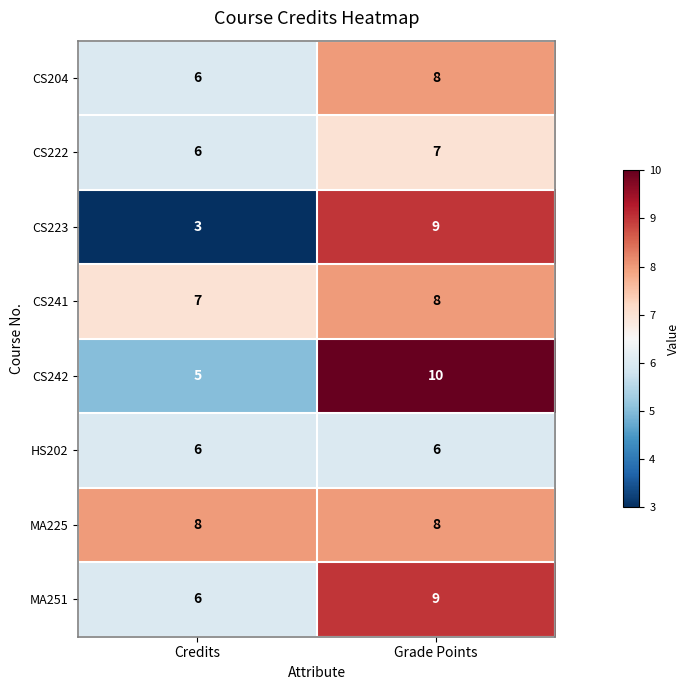

How many series are shown in this chart?

8